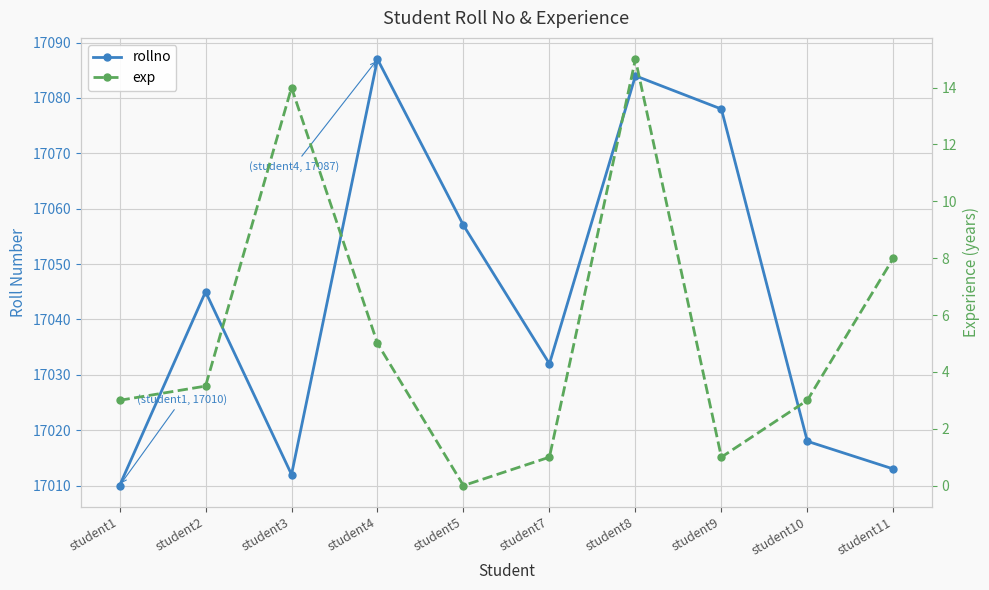

True or false: exp and rollno intersect in this chart.

False